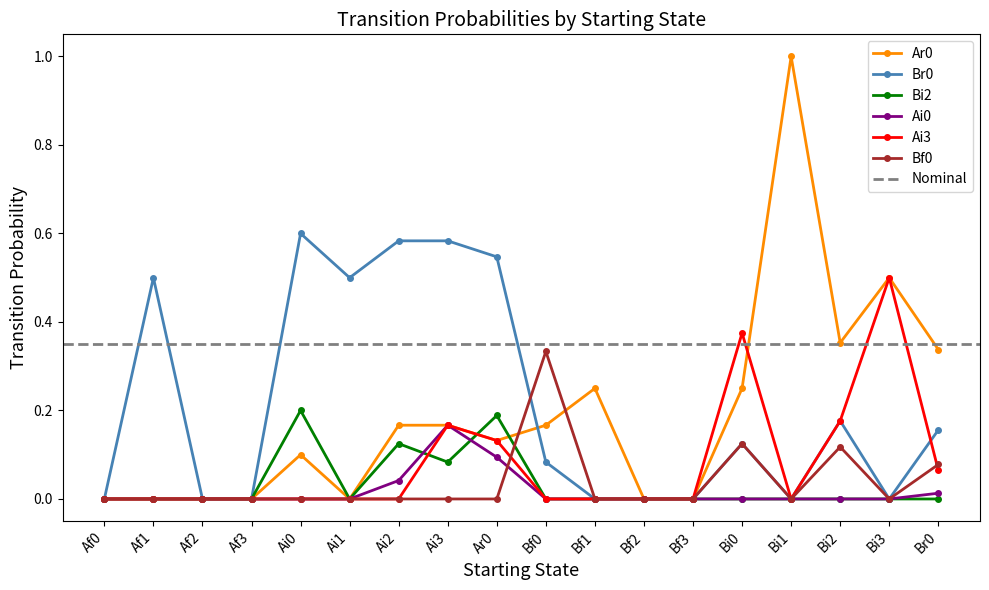

Where is Ai0 nearest to the value 0?

Af0